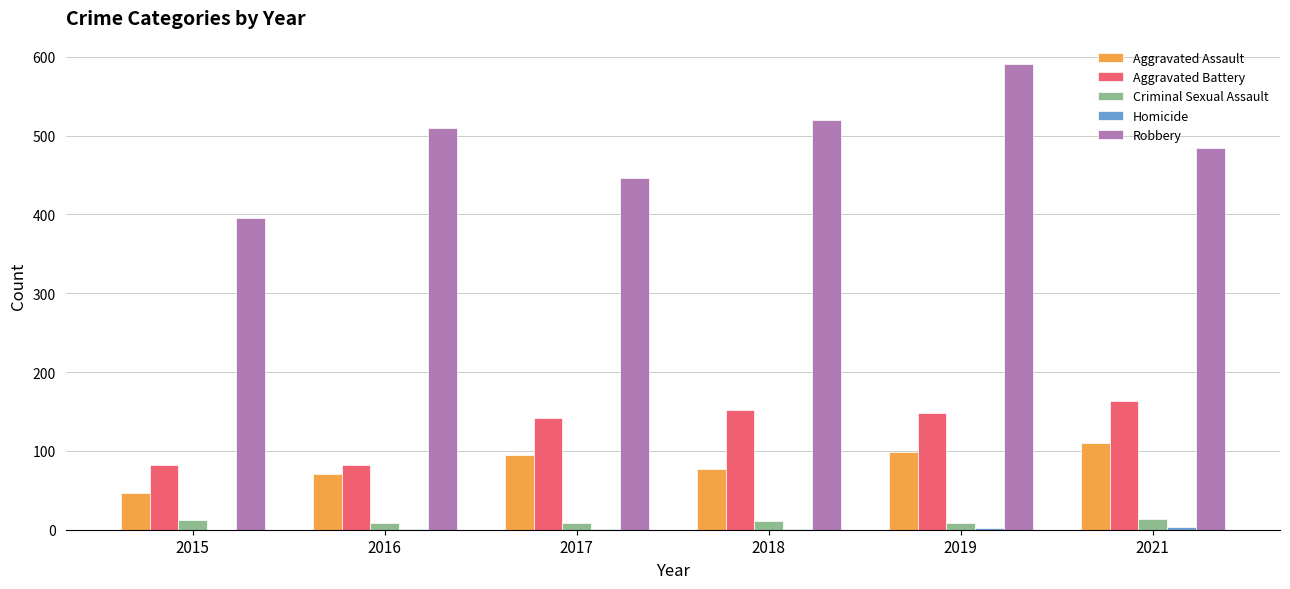

What is the sum of all Criminal Sexual Assault values?

61